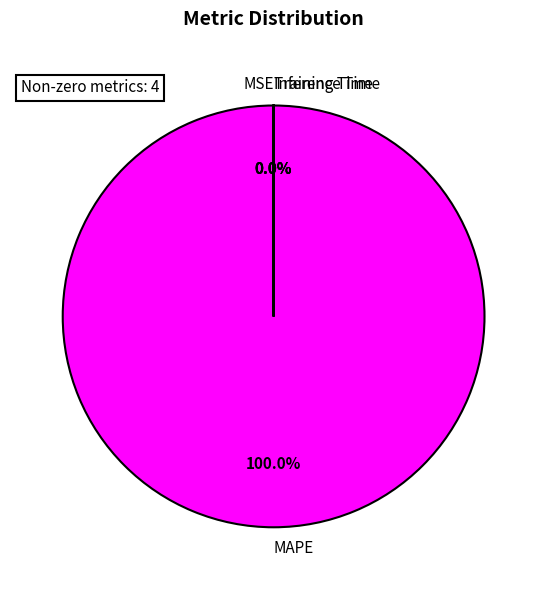

The Inference Time slice represents 0% of the pie. True or false?

True